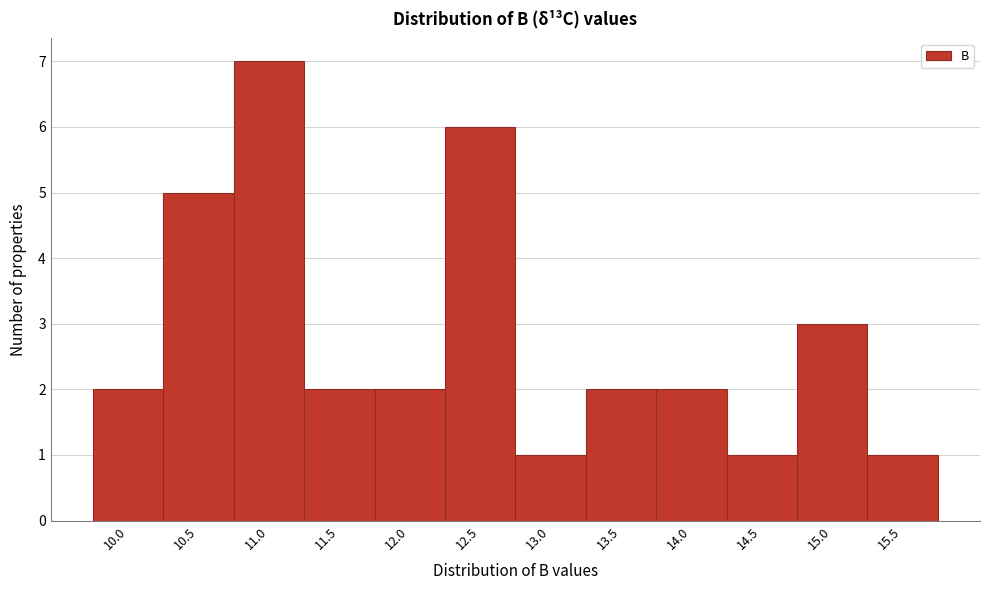

Reading left to right, what are all the values shown in this chart?

2	5	7	2	2	6	1	2	2	1	3	1